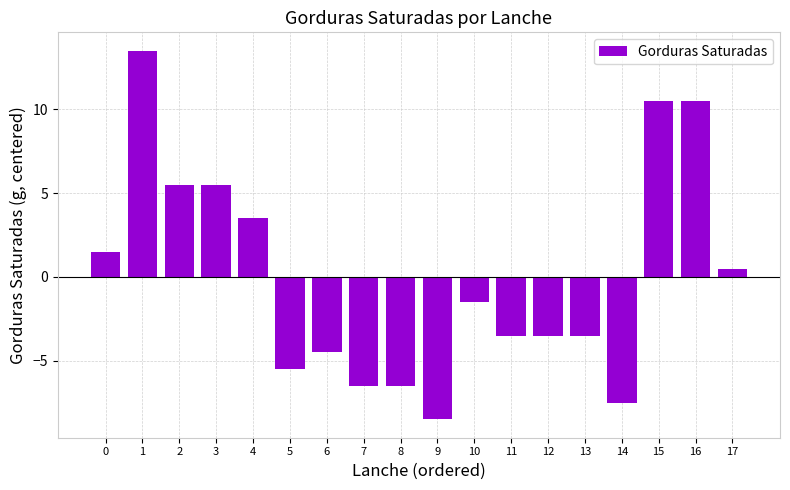

Is it true that the value at 1 is 13.5?

True